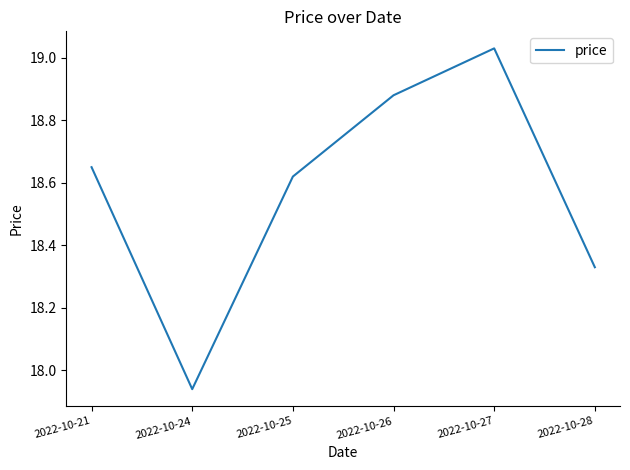

What is the difference between the values at 2022-10-28 and 2022-10-25?

0.3